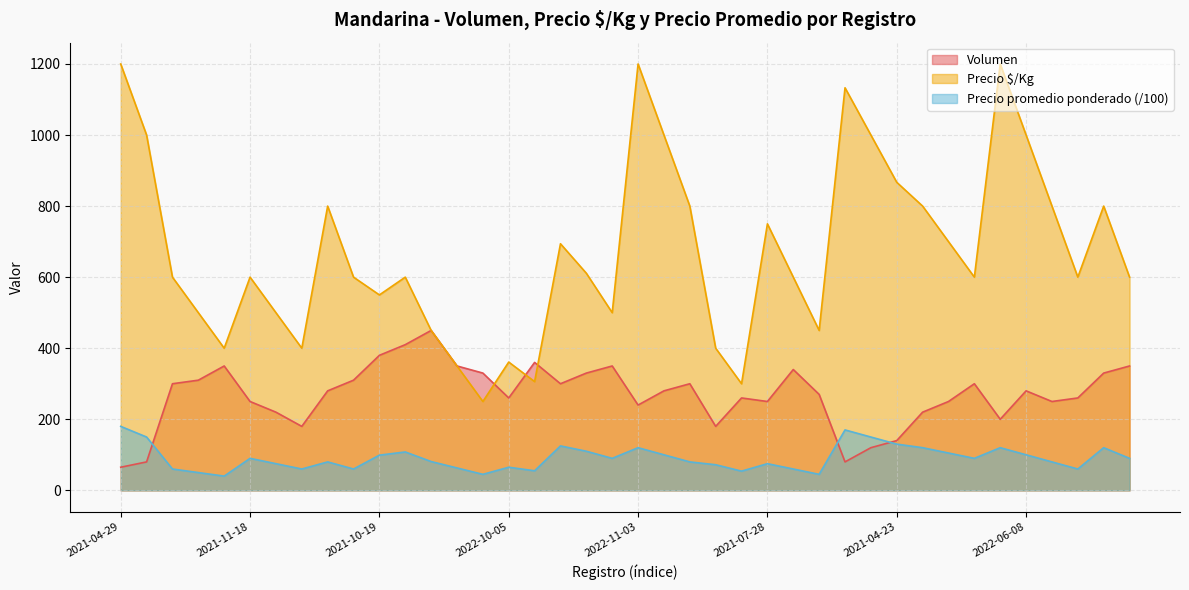

How many interior local valleys does the Volumen series have?

9